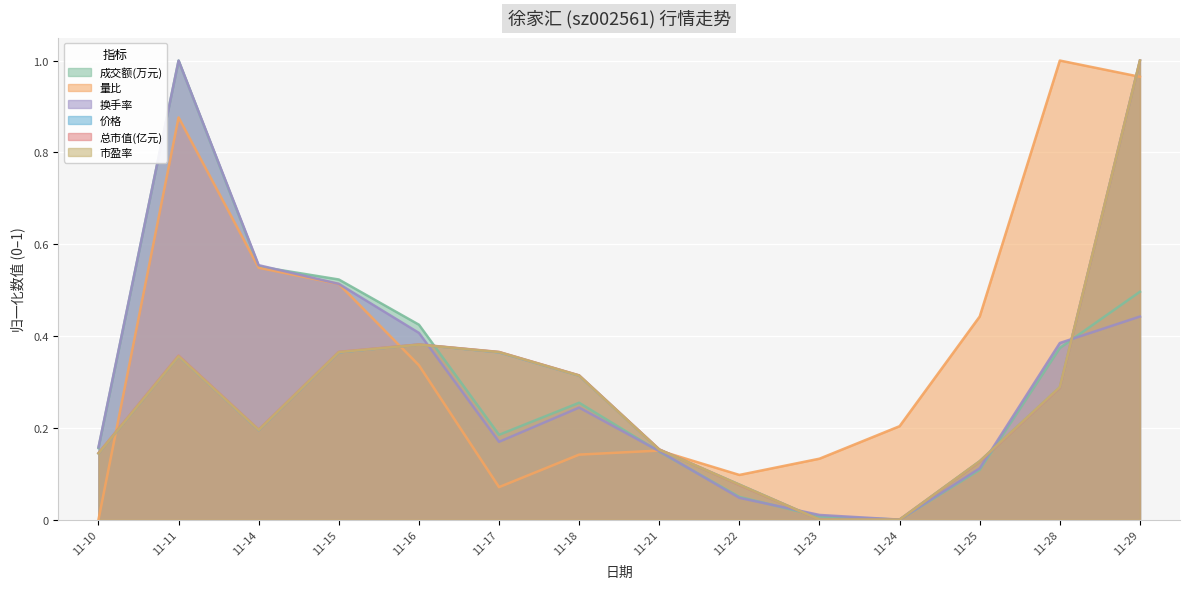

How many series are shown in this chart?

6